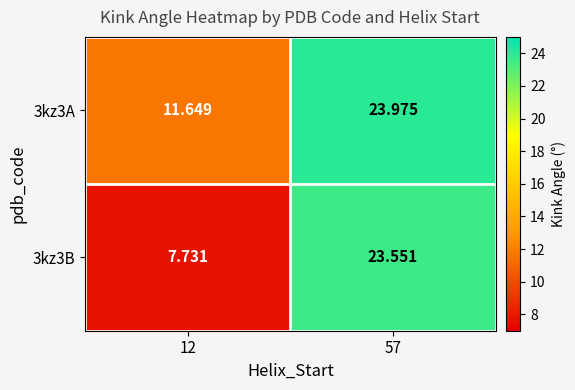

Is the value of 3kz3B at 57 greater than the value of 3kz3A at 57?

No